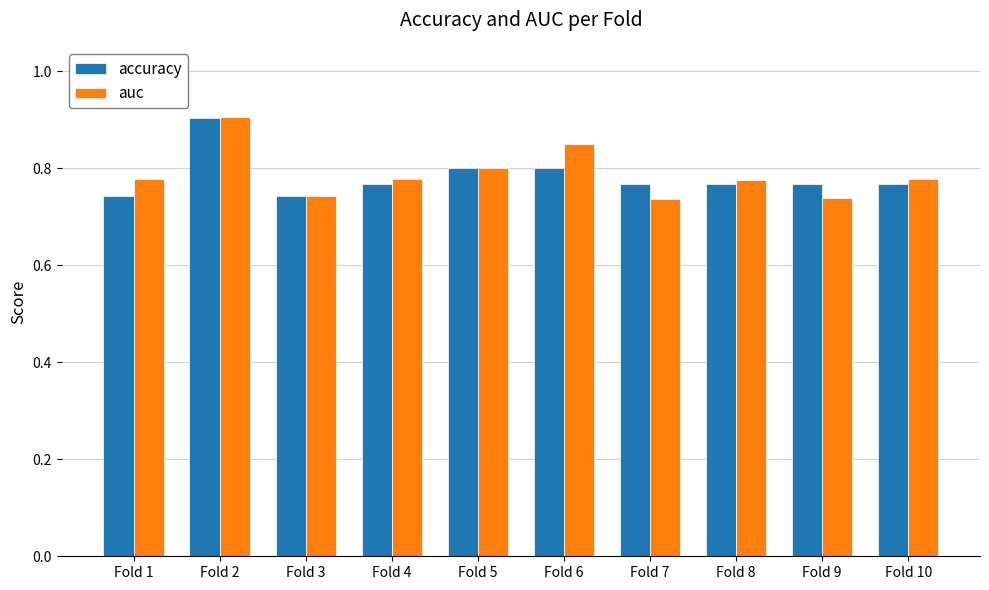

What are all the series names shown in the legend?

accuracy, auc